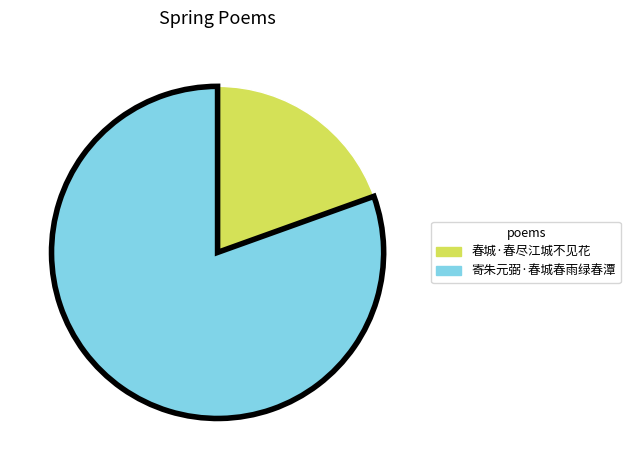

Between 寄朱元弼·春城春雨绿春潭 and 春城·春尽江城不见花, which is larger?

寄朱元弼·春城春雨绿春潭